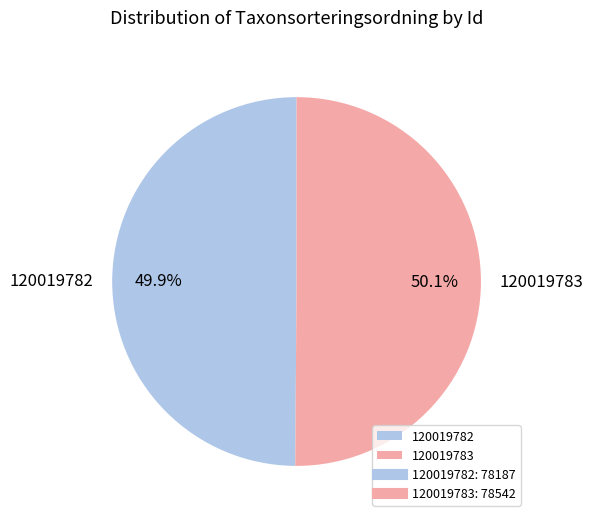

What percentage is the 120019783 slice, to the nearest percent?

50%